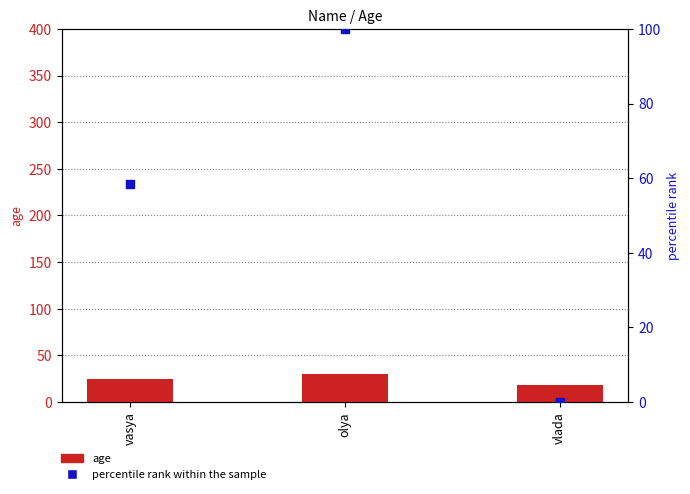

Which series reaches the minimum Y coordinate?

percentile rank within the sample